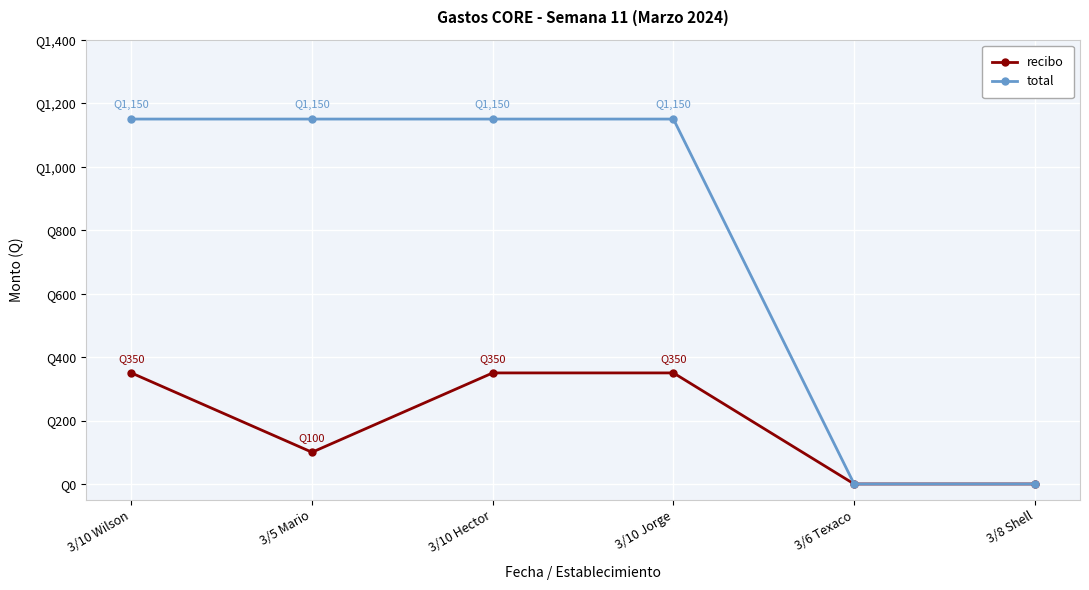

What is the label of the 2nd point from the right?

3/6 Texaco